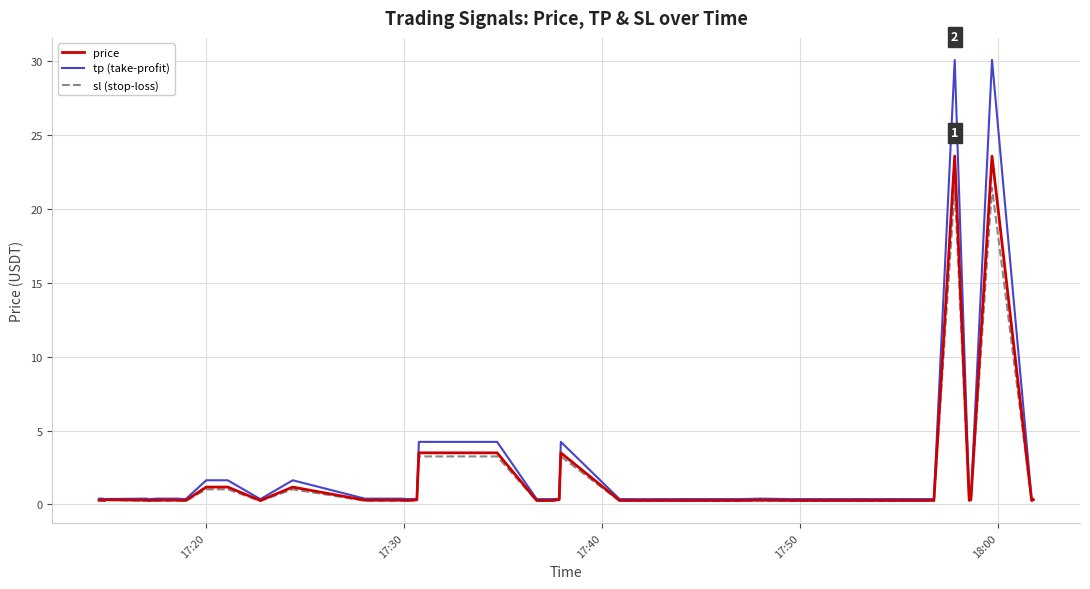

What is the maximum value for sl (stop-loss)?

21.4